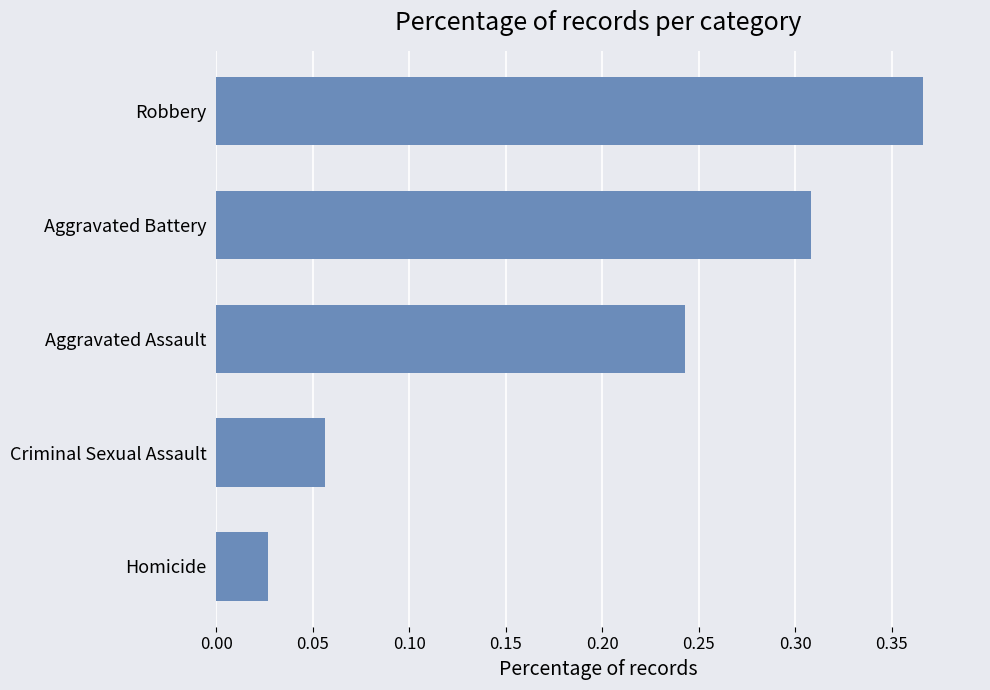

What is the sum of all values?

1.0